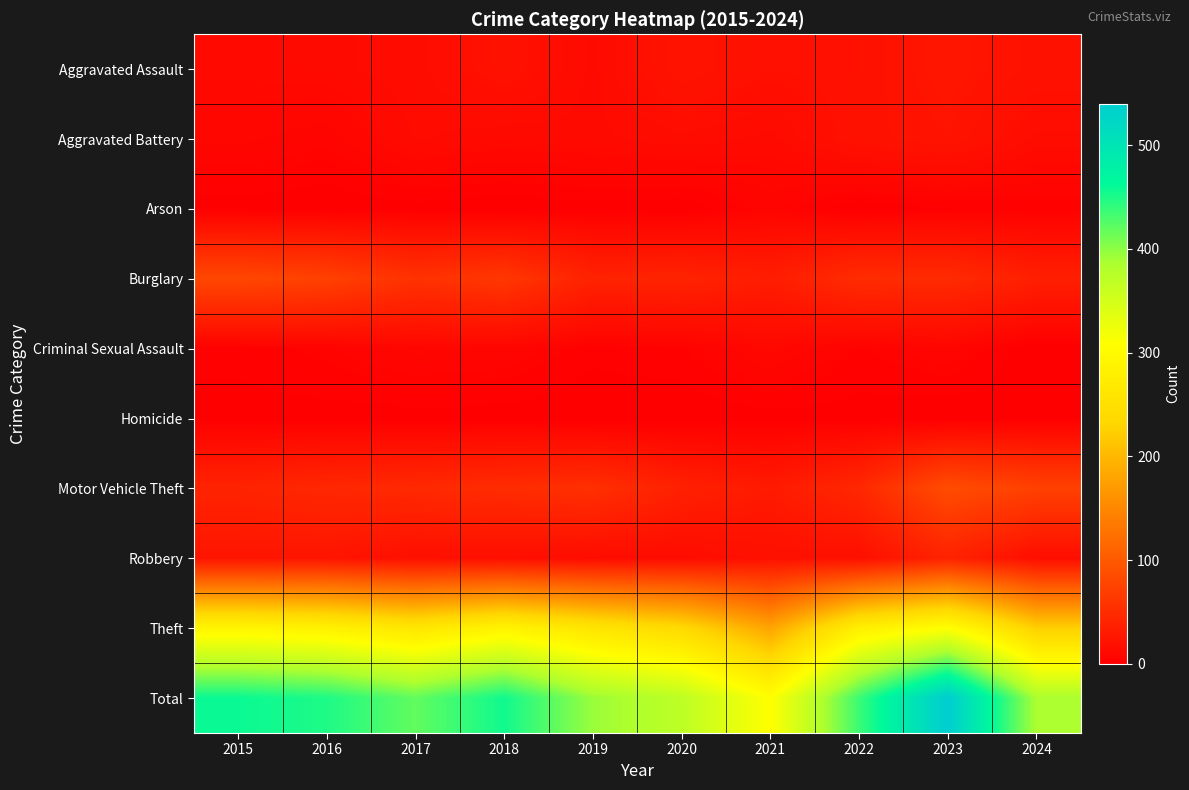

Between 2019 and 2017, which is larger?

2017